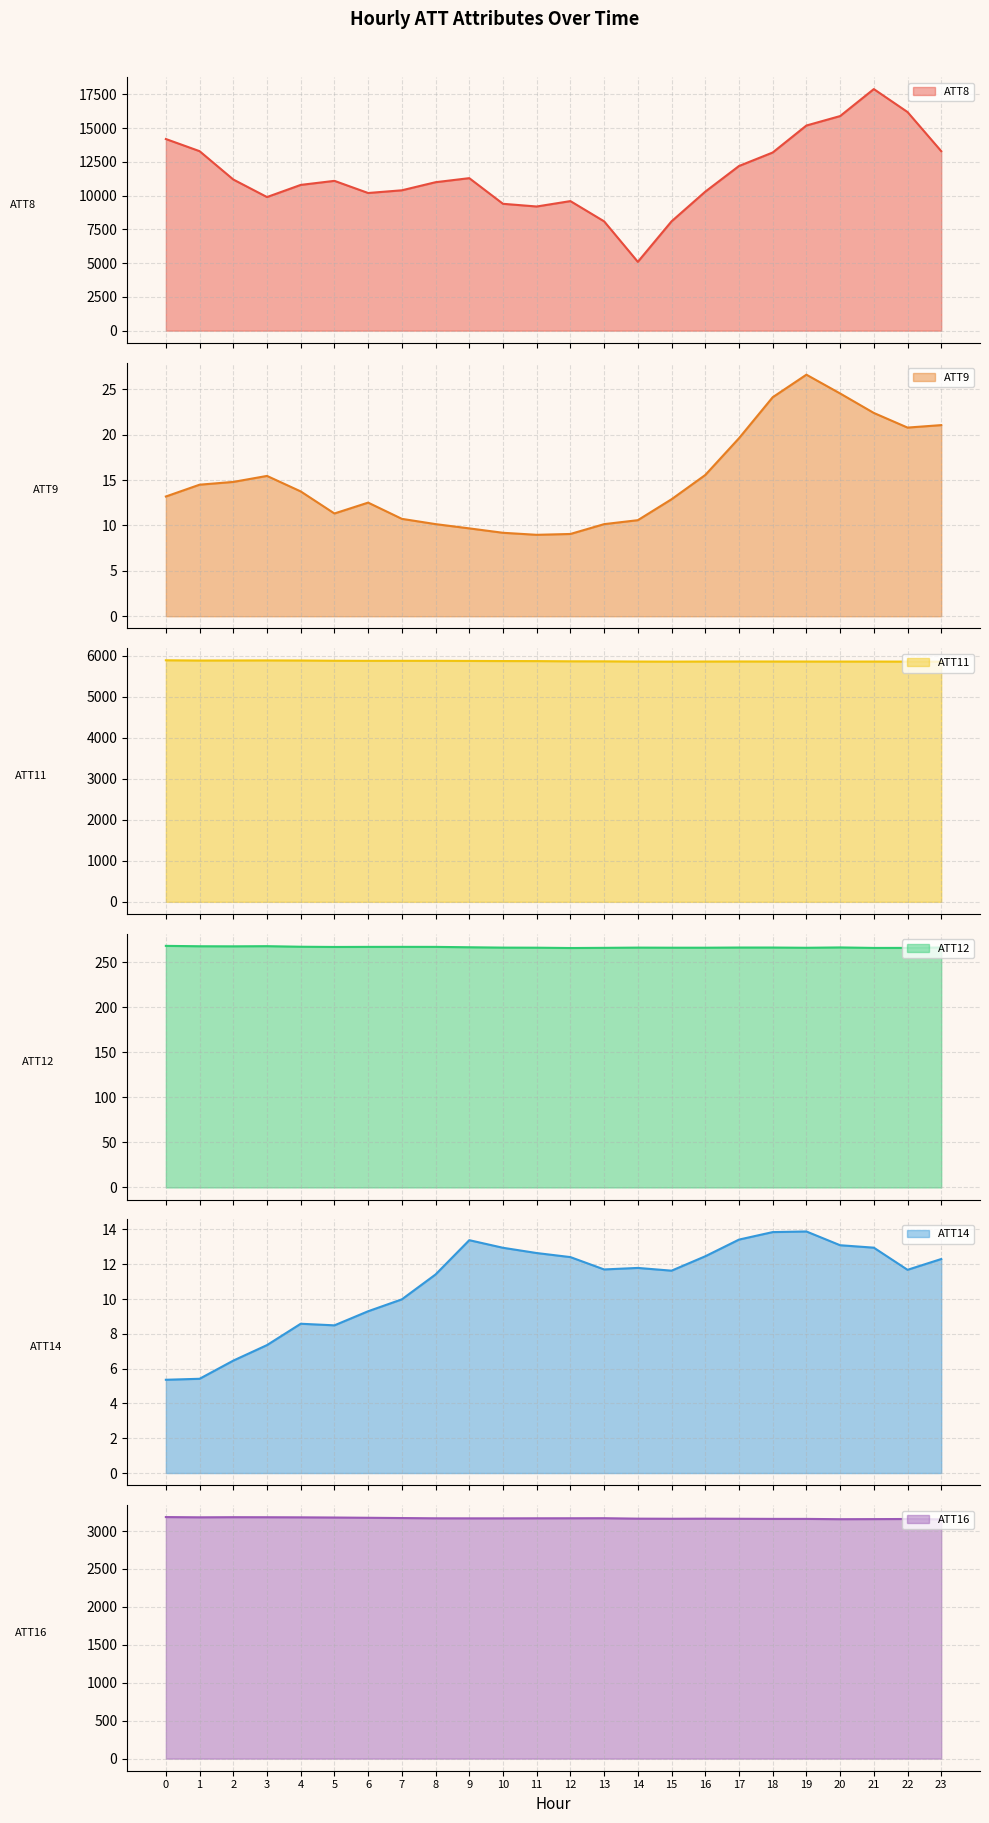

The ATT11 series shows 10026.0 at 21. True or false?

False